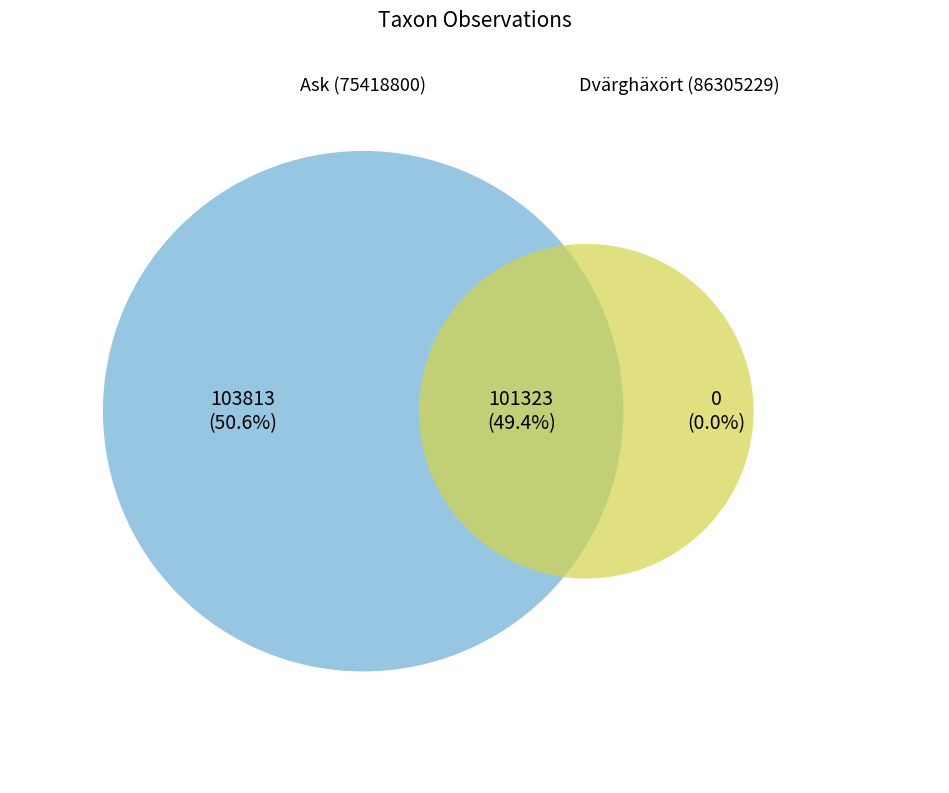

How many slices are in this pie chart?

2